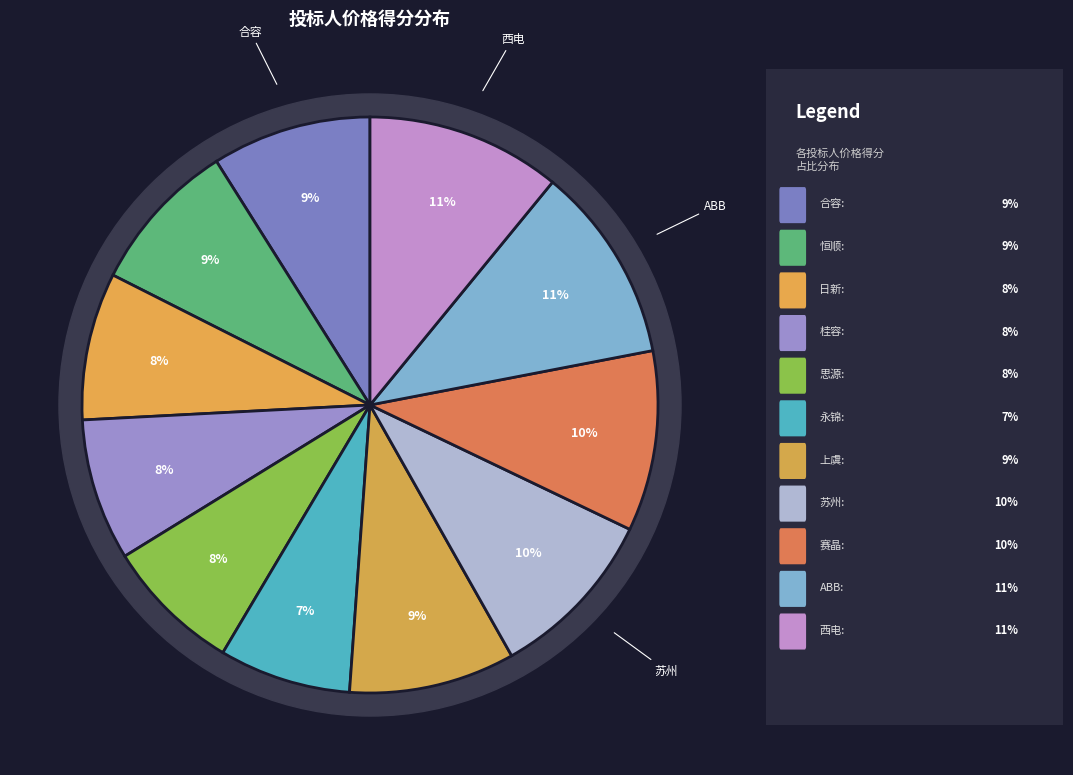

To the nearest percent, what is the difference between the largest and smallest slice percentages?

4%